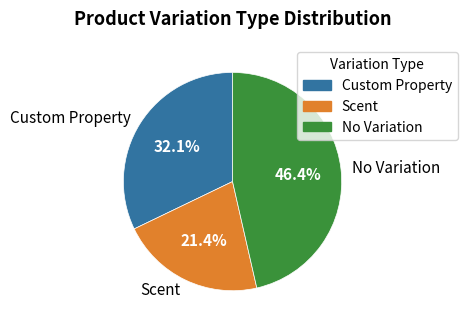

To the nearest percent, what is the average slice percentage?

33%